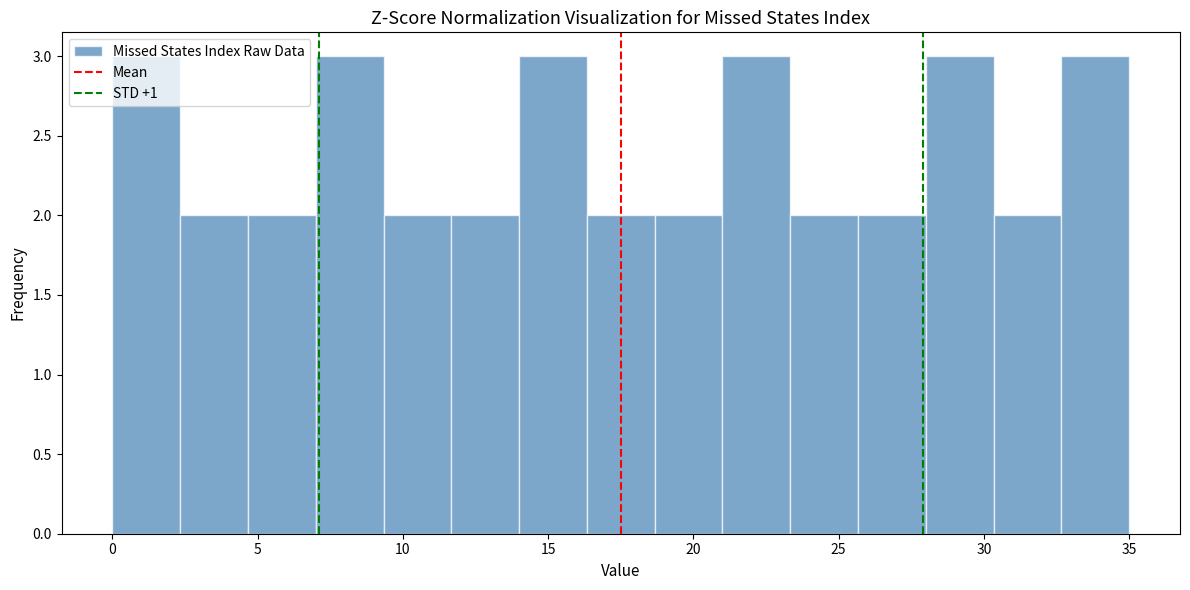

Reading left to right, list every bar in this chart as the range it spans on the x-axis followed by its height. Neither the bar edges nor the heights are printed on the chart, so give them approximately, as read against the axes.

0.0 to 2.5: 3
2.5 to 4.5: 2
4.5 to 7.0: 2
7.0 to 9.5: 3
9.5 to 11.5: 2
11.5 to 14.0: 2
14.0 to 16.5: 3
16.5 to 18.5: 2
18.5 to 21.0: 2
21.0 to 23.5: 3
23.5 to 25.5: 2
25.5 to 28.0: 2
28.0 to 30.5: 3
30.5 to 32.5: 2
32.5 to 35.0: 3